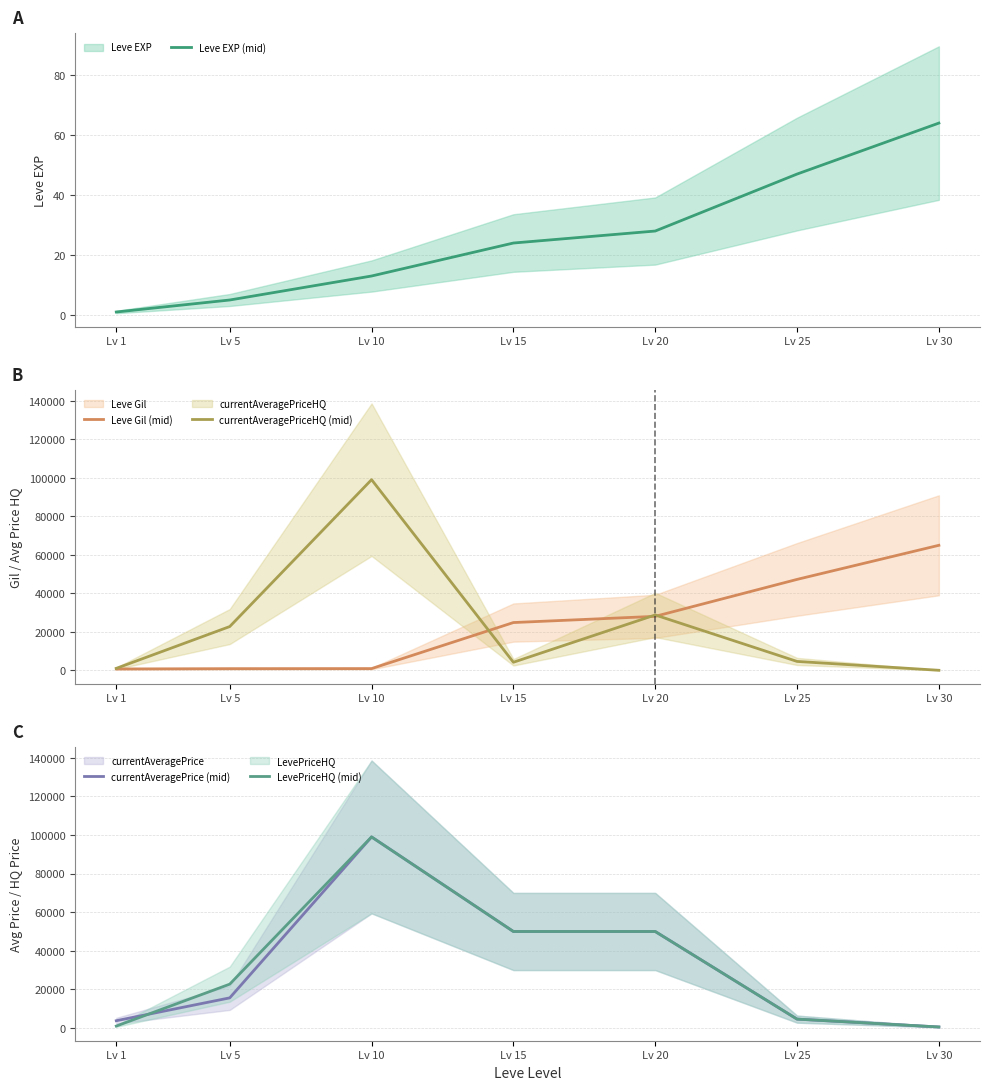

What is the difference between the maximum and minimum values in the LevePriceHQ (mid) series?

98475